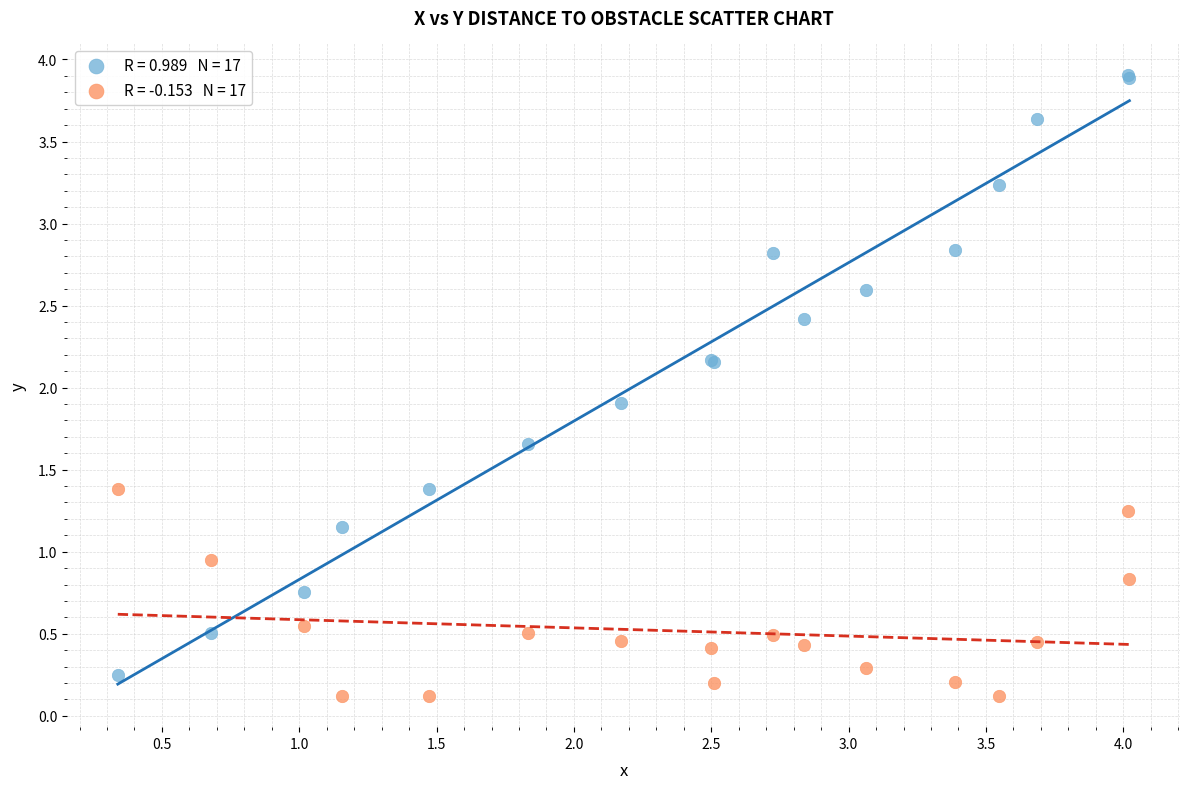

Across all series, what Y value is closest to 2?

1.9